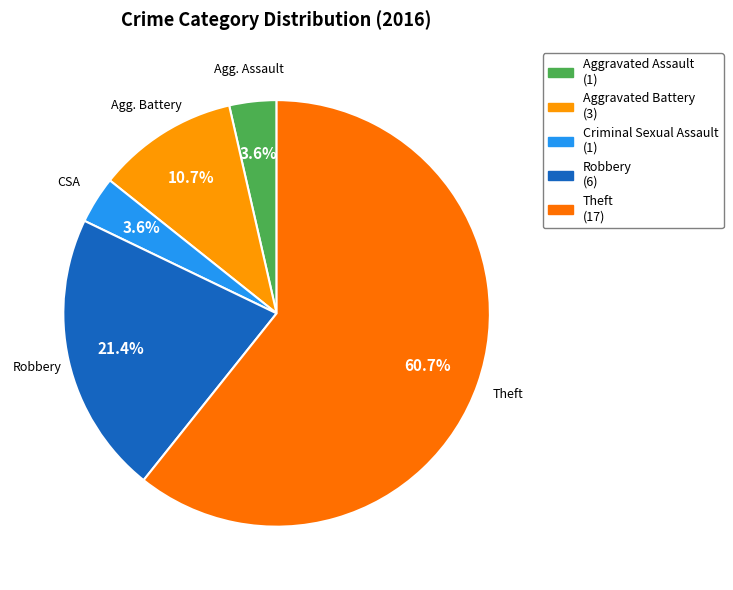

What percentage is the Robbery slice, to the nearest percent?

21%